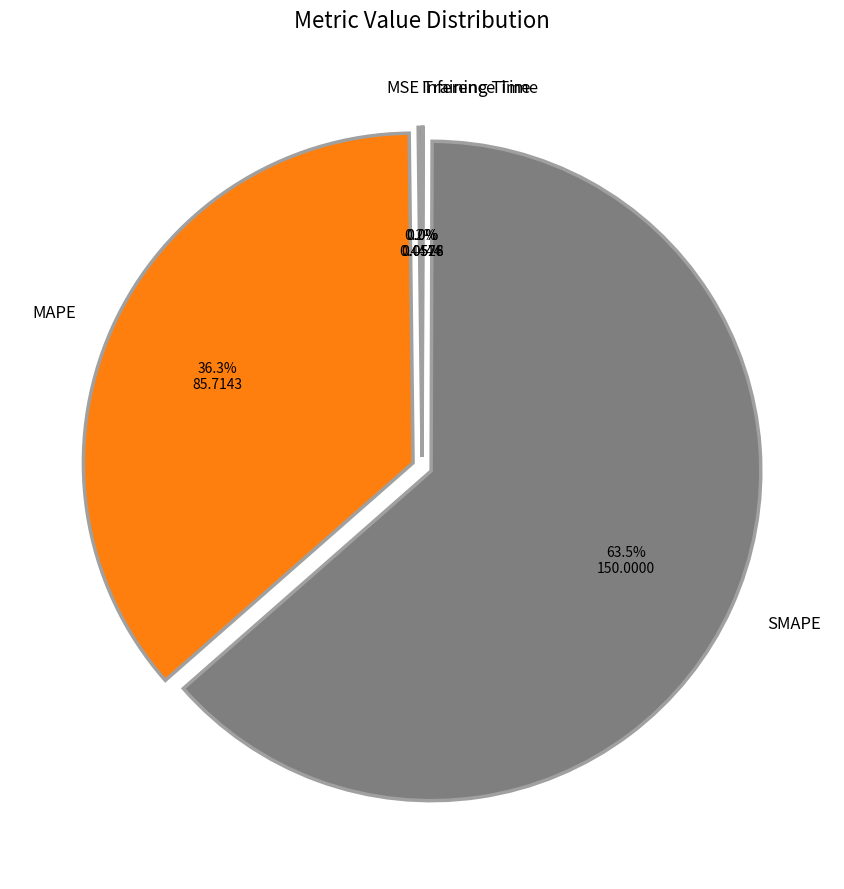

Is there any slice that represents more than half of the pie?

Yes